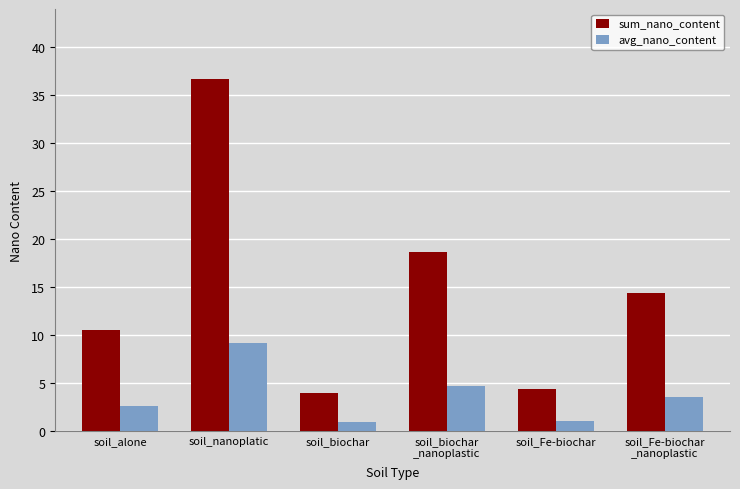

What is the maximum value for avg_nano_content?

9.2